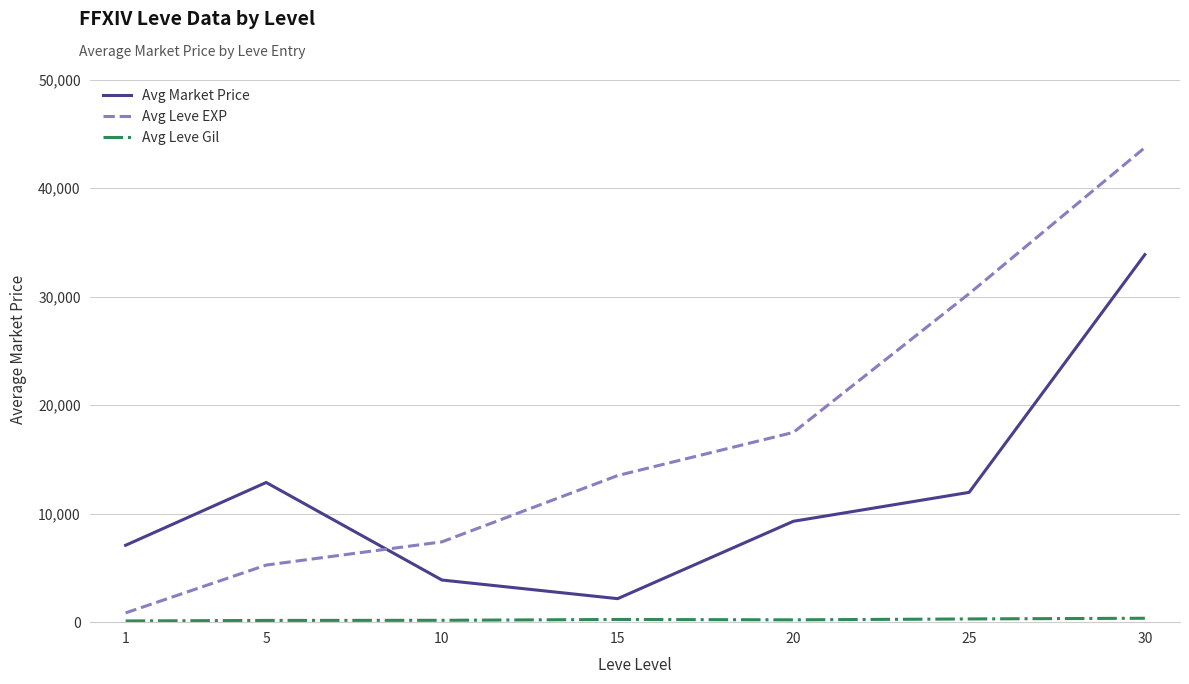

List the labels in order of Avg Leve EXP value, largest first.

30, 25, 20, 15, 10, 5, 1